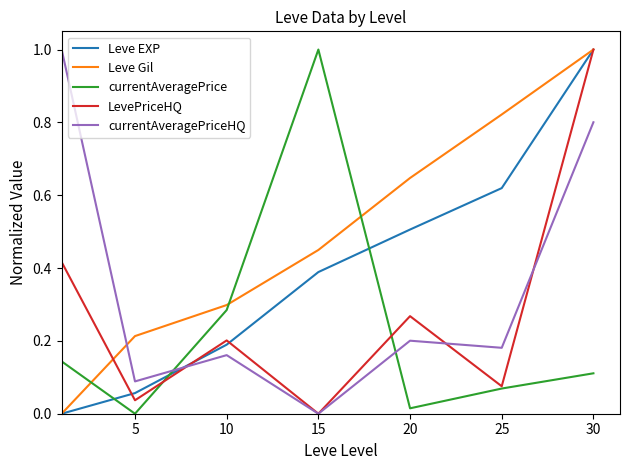

How many lines are shown in the chart?

5